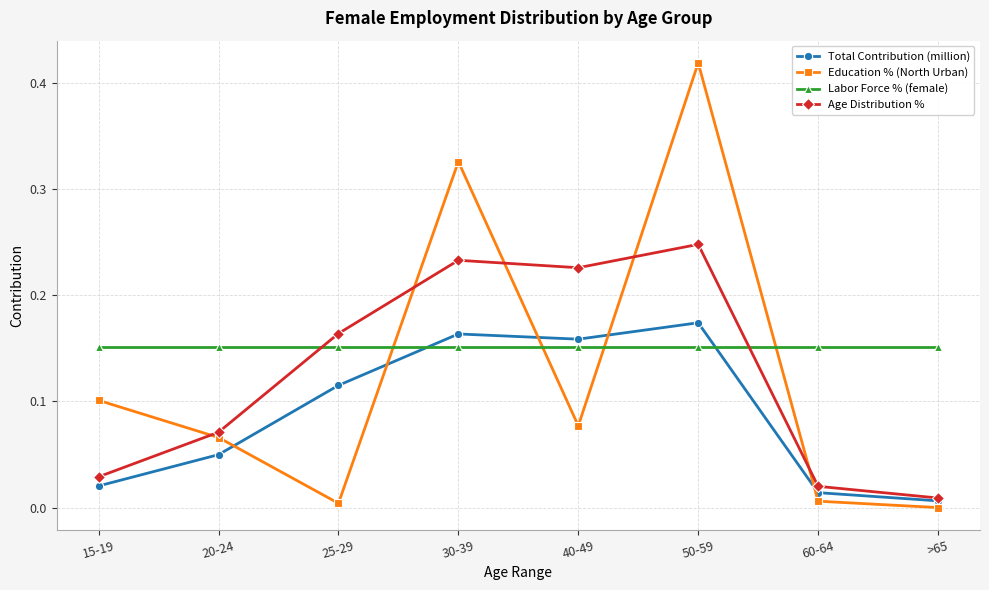

At how many categories does at least one series exceed 0?

8